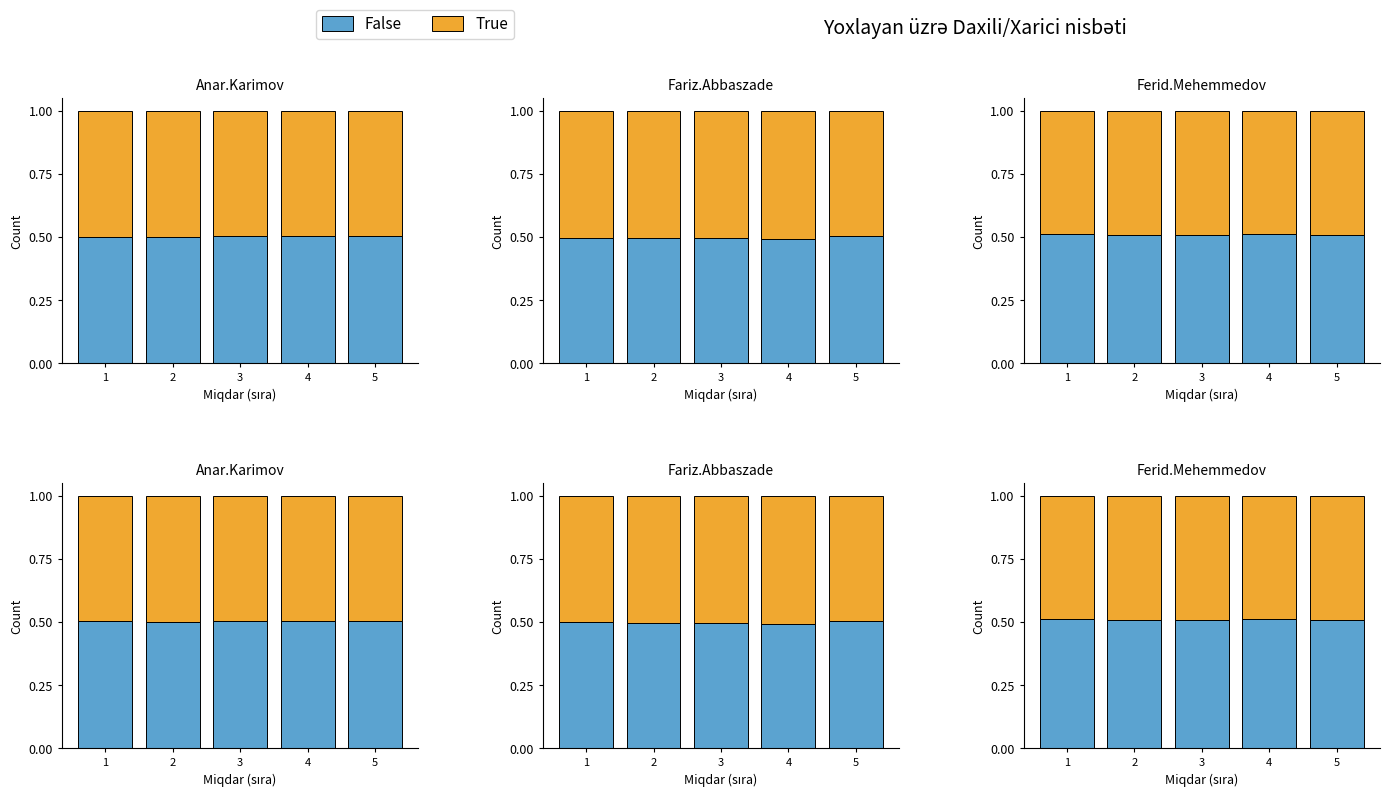

Reading right to left, transcribe all the data shown in this chart.

False: 0.5	0.5	0.5	0.5	0.5
True: 0.5	0.5	0.5	0.5	0.5